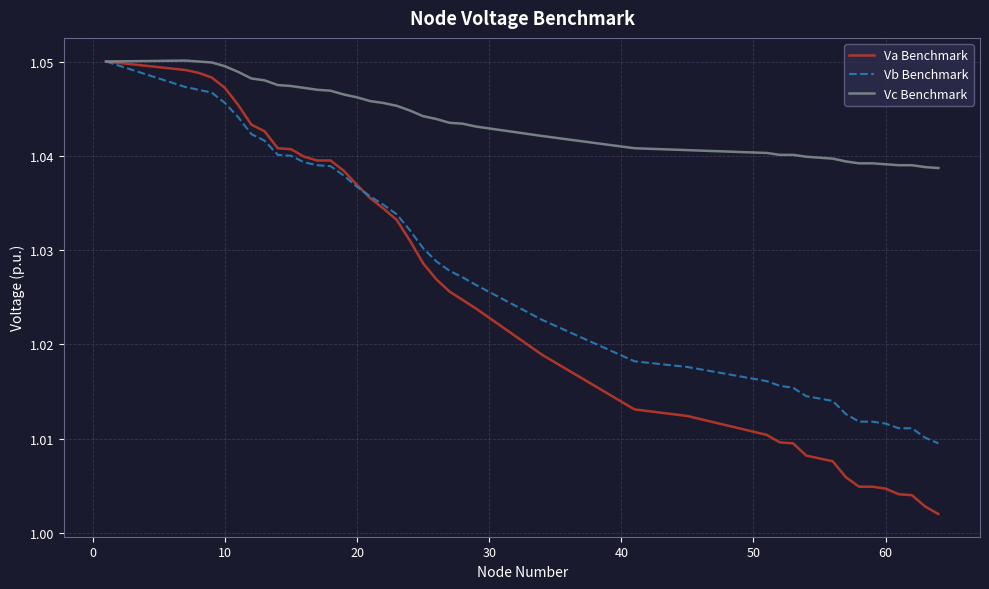

Which series has the widest spread of values?

Va Benchmark